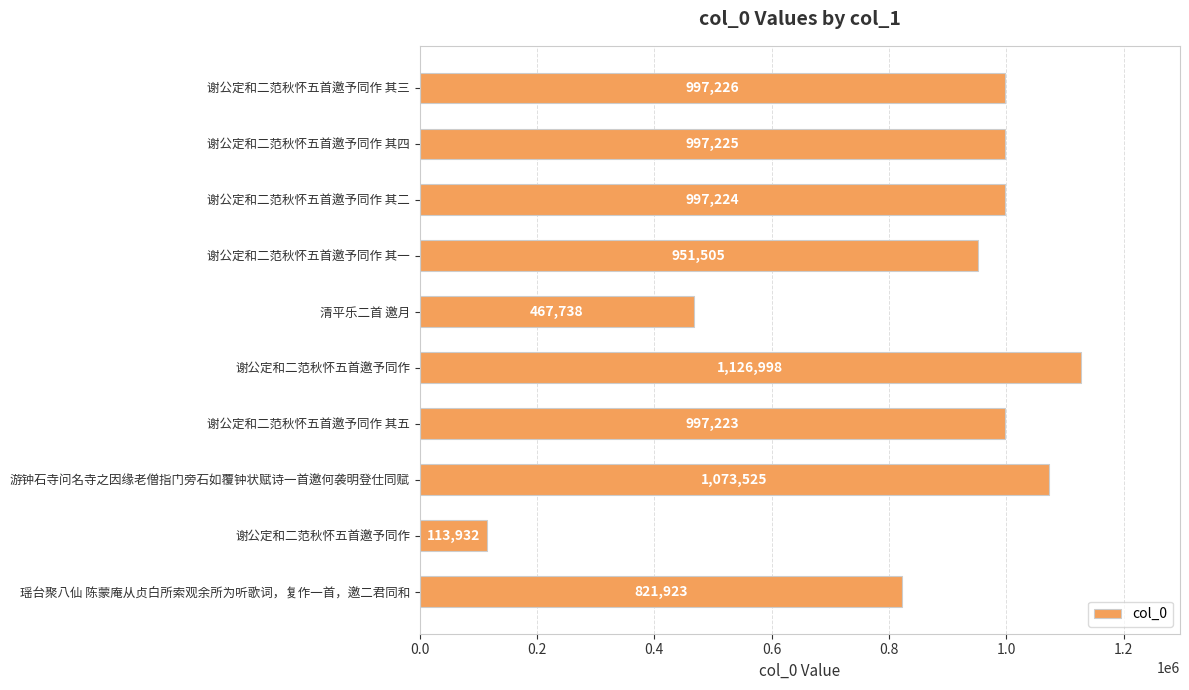

What is the sum of all values?

8544519